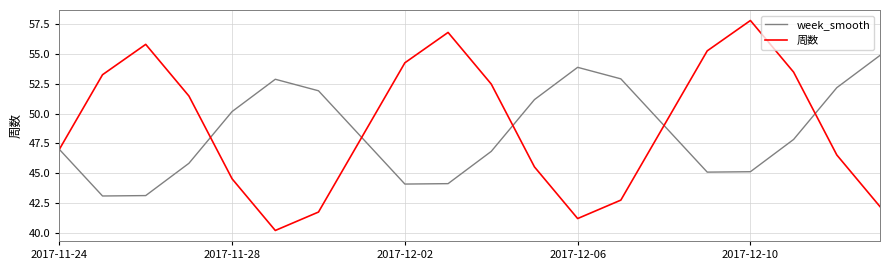

True or false: week_smooth and 周数 intersect in this chart.

True